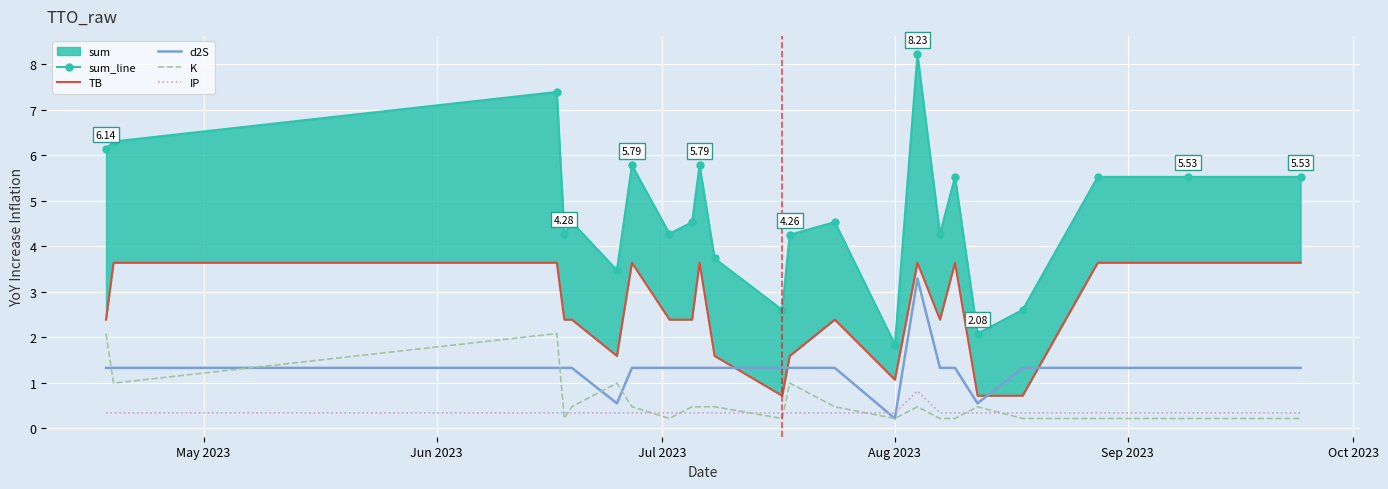

What is the greatest value displayed?

8.2